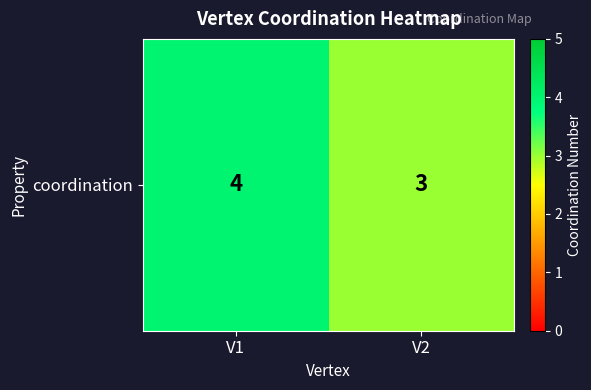

What is the change in value from V1 to V2?

-1